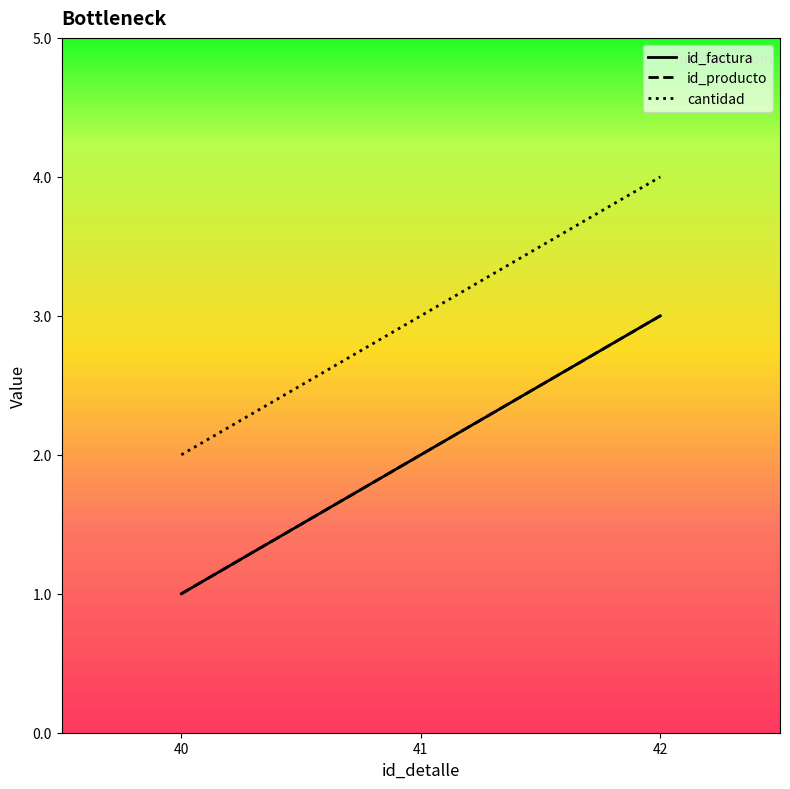

Which has a higher value, 41 or 42?

42